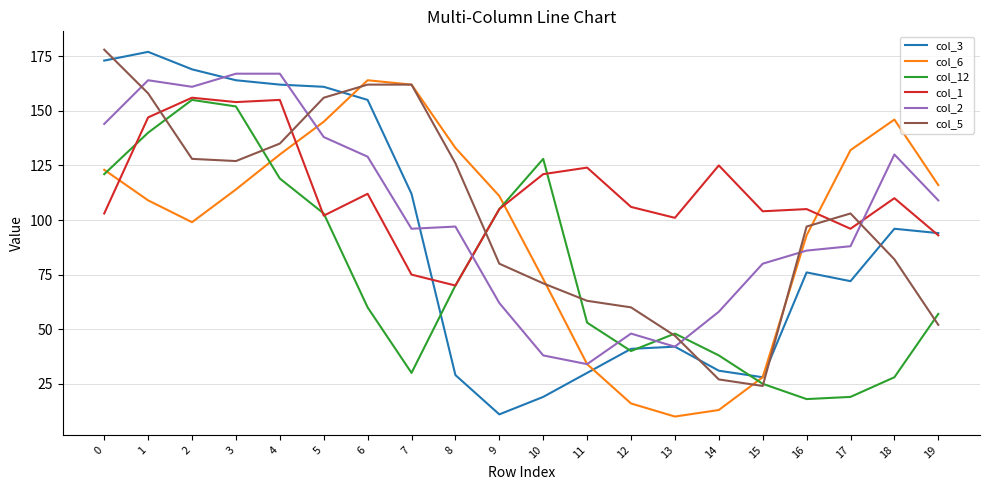

How many intersections are there between col_1 and col_2?

2